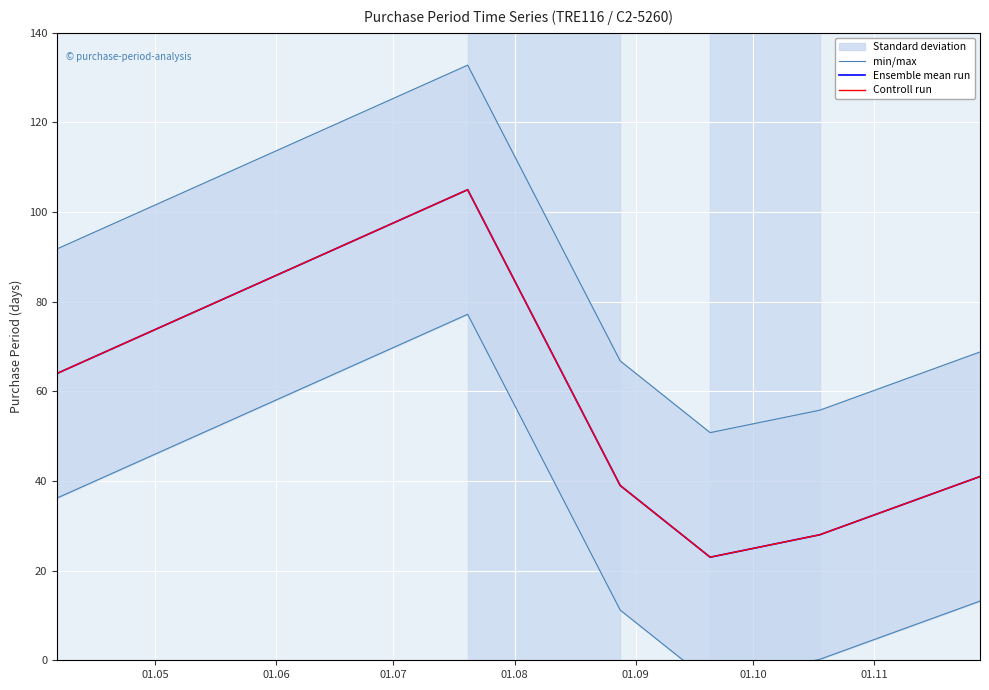

Where does the min/max series first go above 13?

01.05